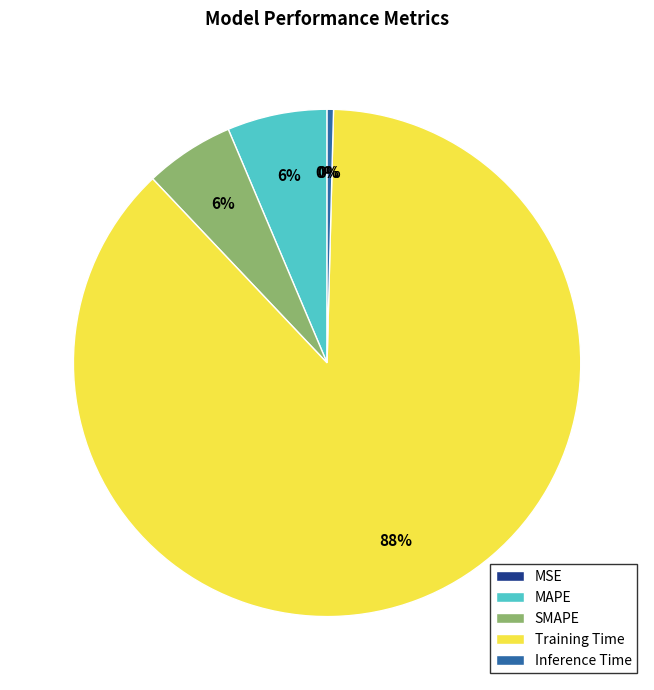

To the nearest percent, what is the difference between the largest and smallest slice percentages?

88%